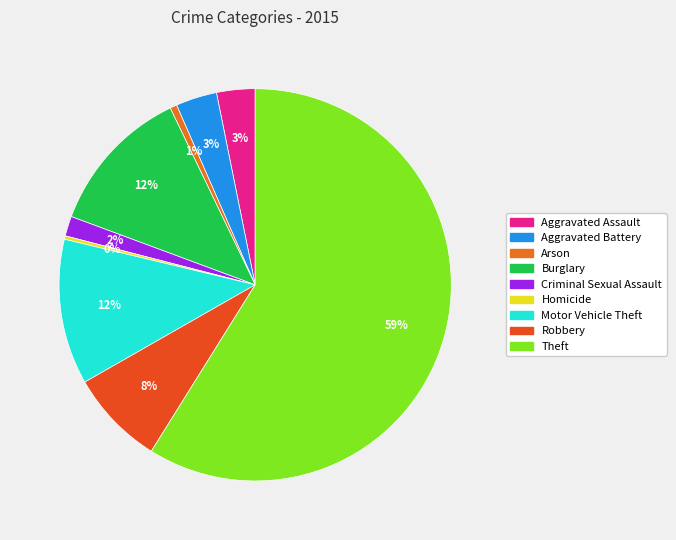

True or false: Burglary accounts for 12% of the total.

True